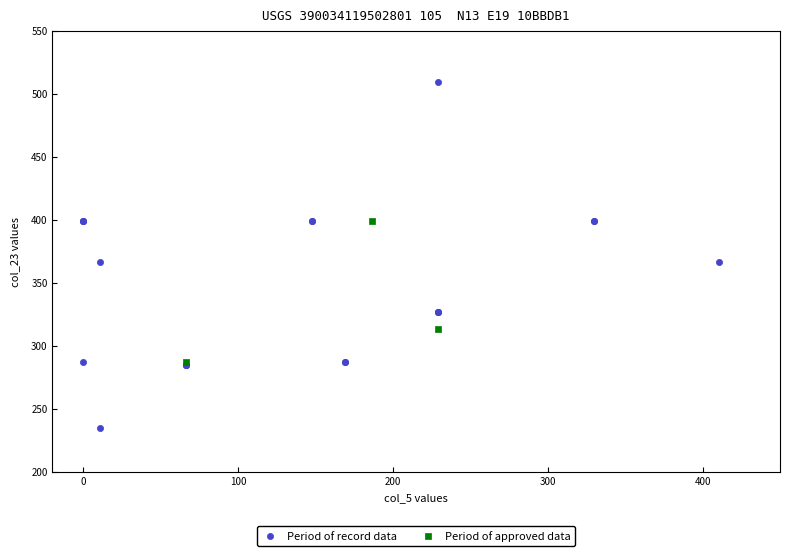

Which series has the widest spread of Y values?

Period of record data